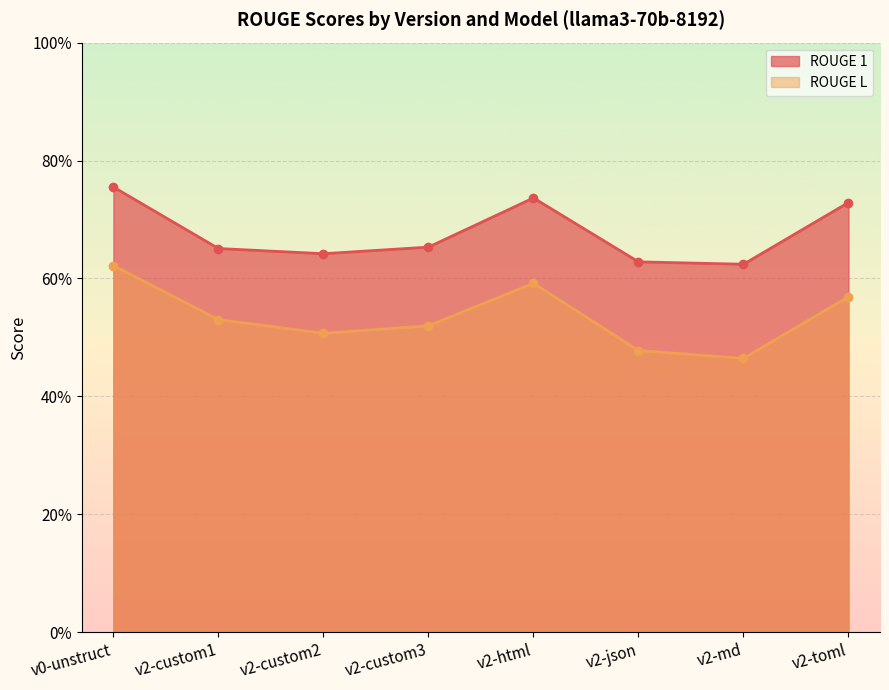

What is the label of the 6th point from the left?

v2-json